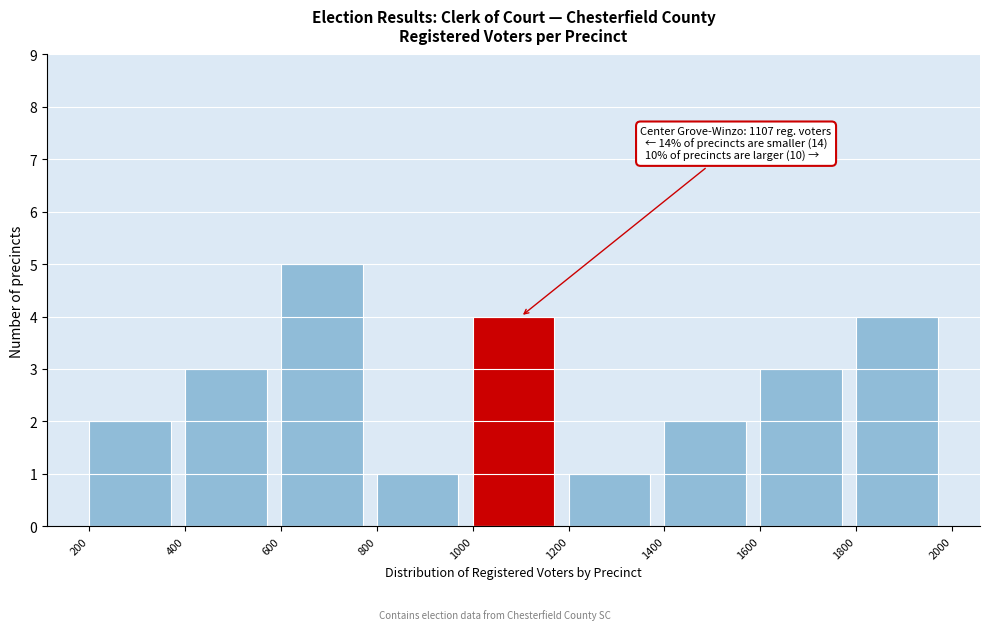

Which range on the x-axis has the tallest bar?

600 to 800